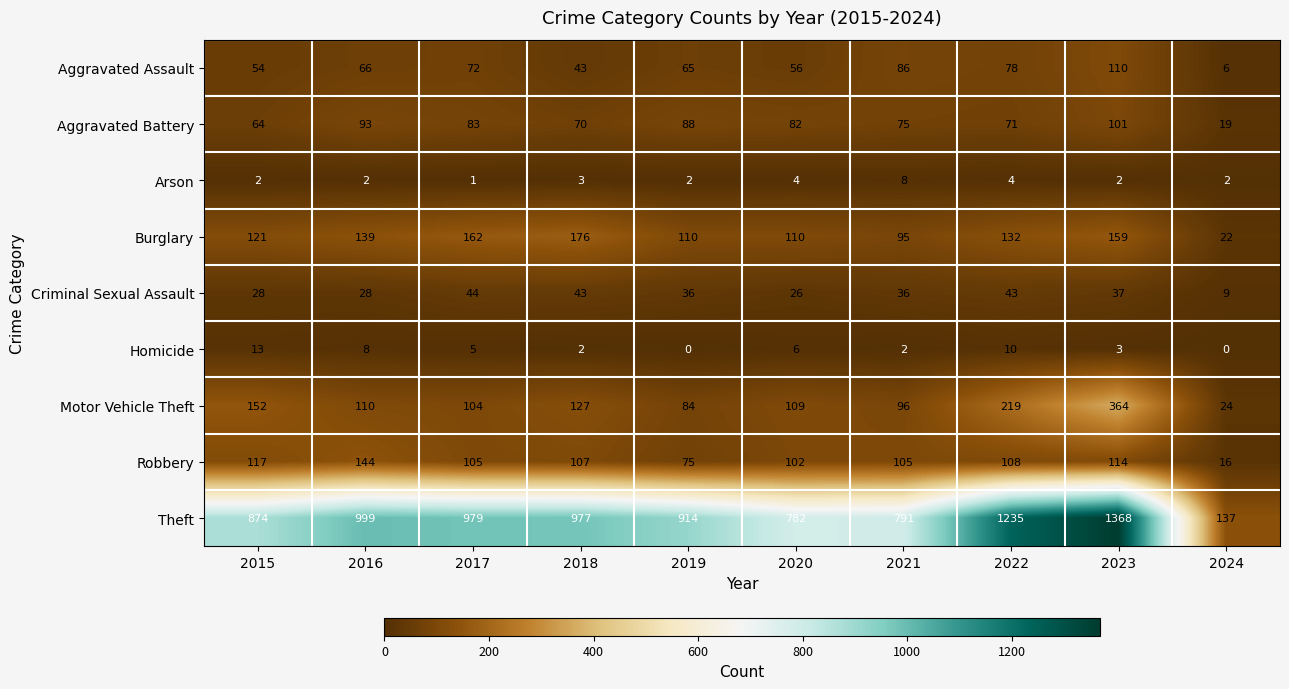

At how many categories does at least one series exceed 111?

10